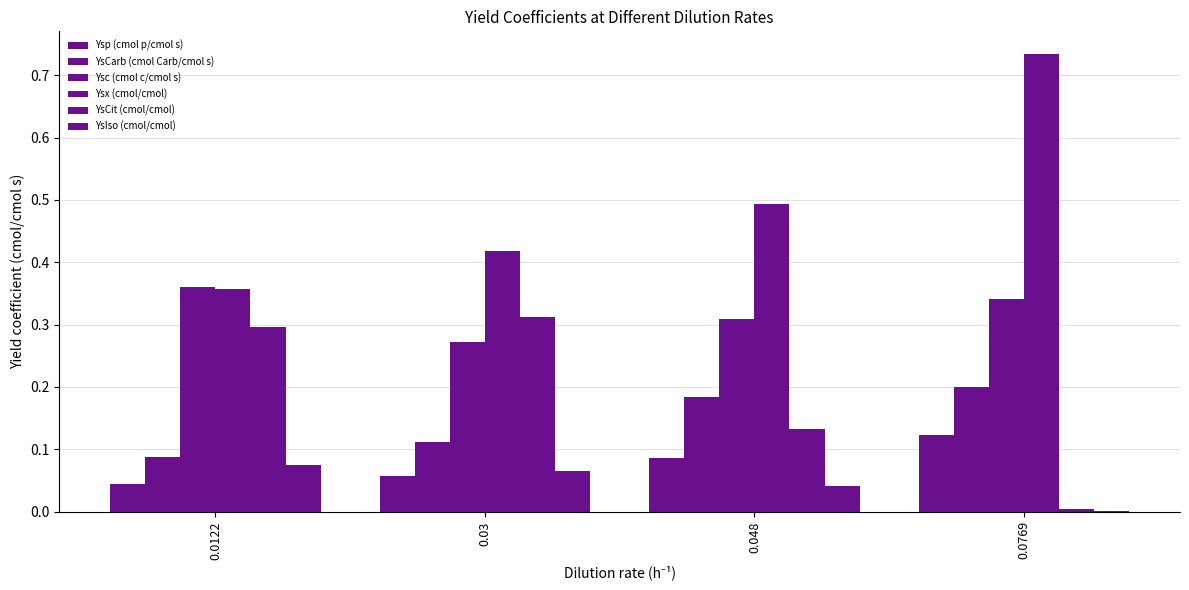

What is the value of the YsCarb (cmol Carb/cmol s) bar at the 1st from the left?

0.1